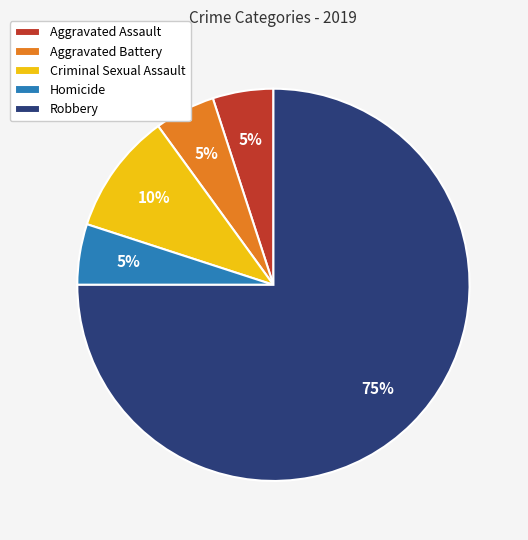

Does Robbery account for over 50% of the chart?

Yes